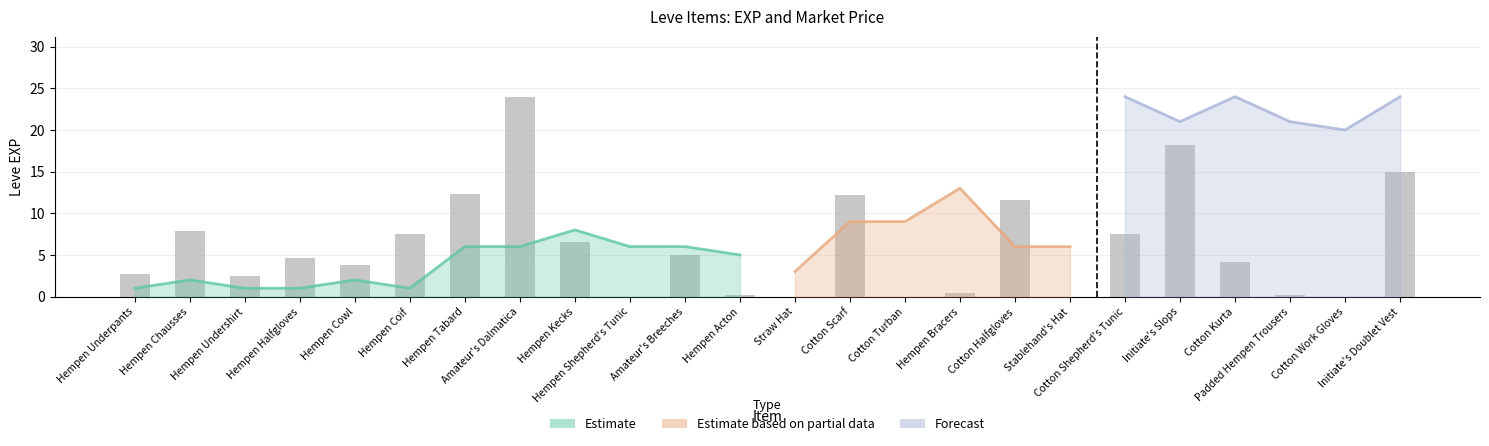

What is the label of the 7th bar from the left?

Hempen Tabard